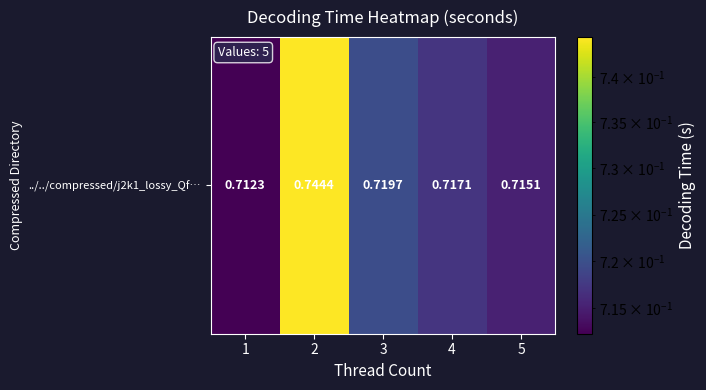

List the labels in order of value, largest first.

2, 3, 4, 5, 1